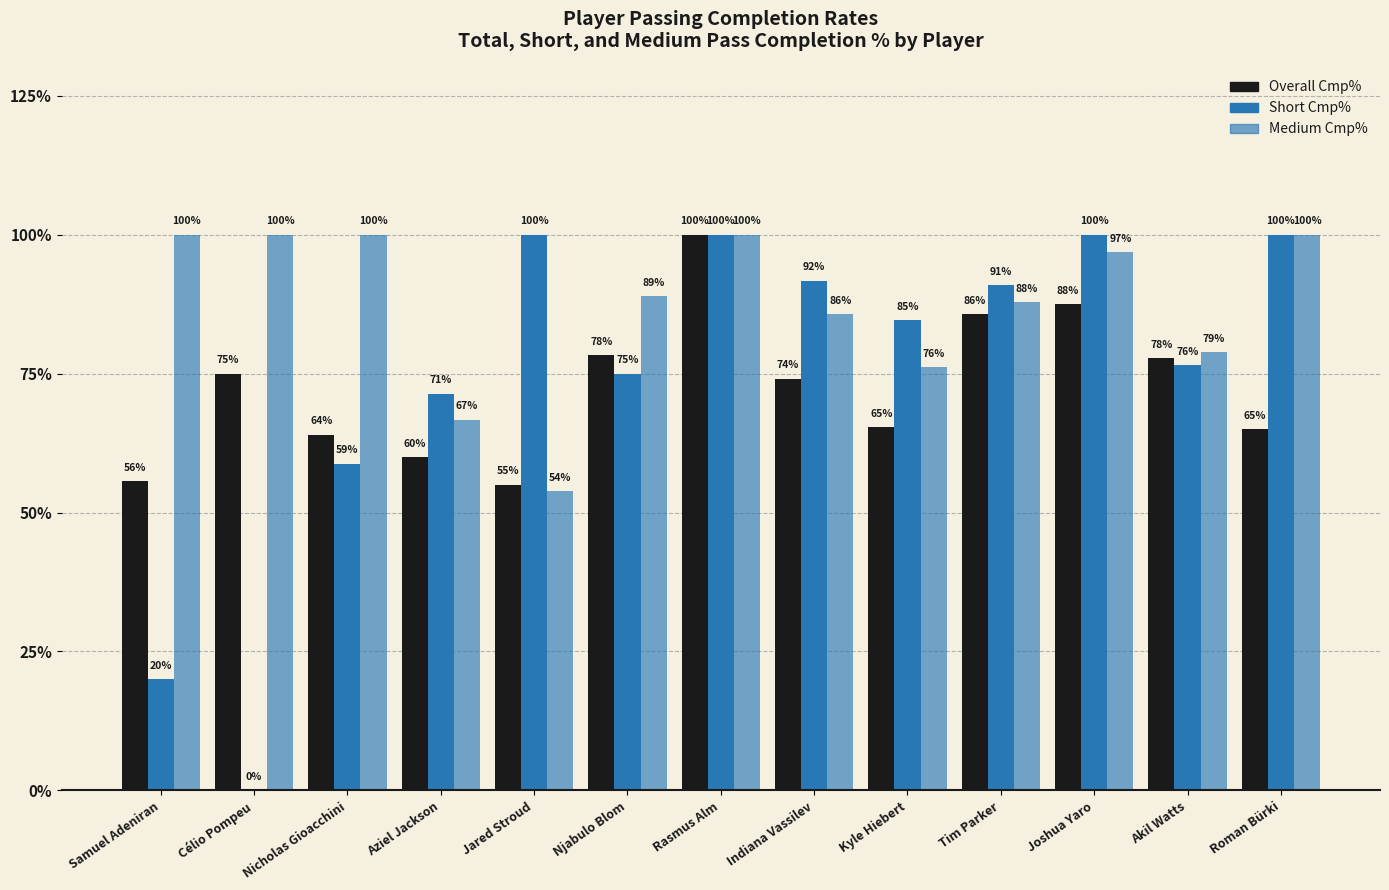

How many values in Short Cmp% are above zero?

12